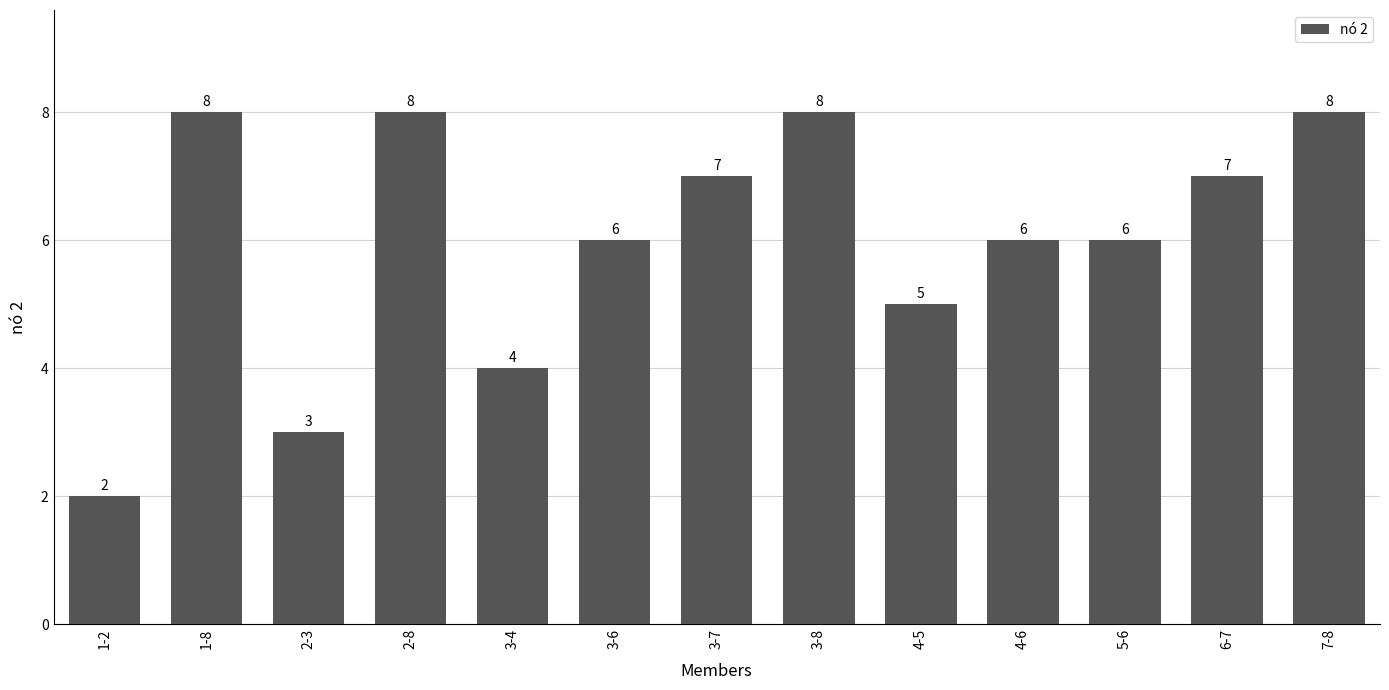

What is the ratio of the value at 4-5 to the value at 3-6?

0.8